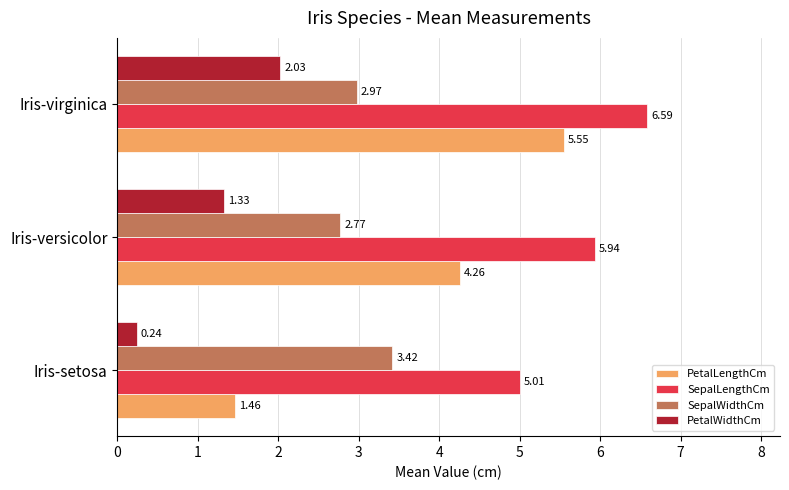

What is the average value of the SepalWidthCm series?

3.1